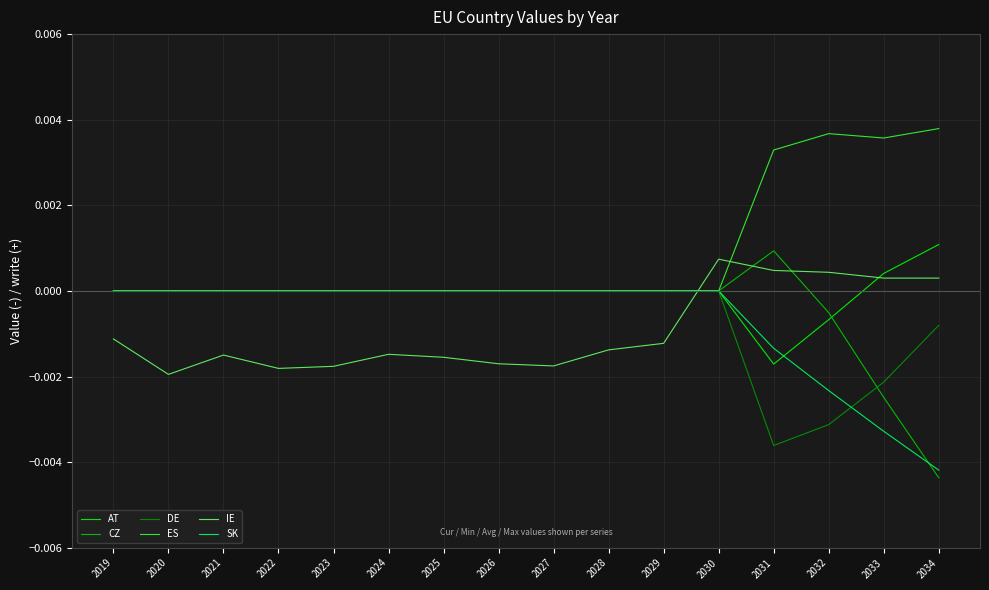

The DE series shows -0.0 at 2034. True or false?

True